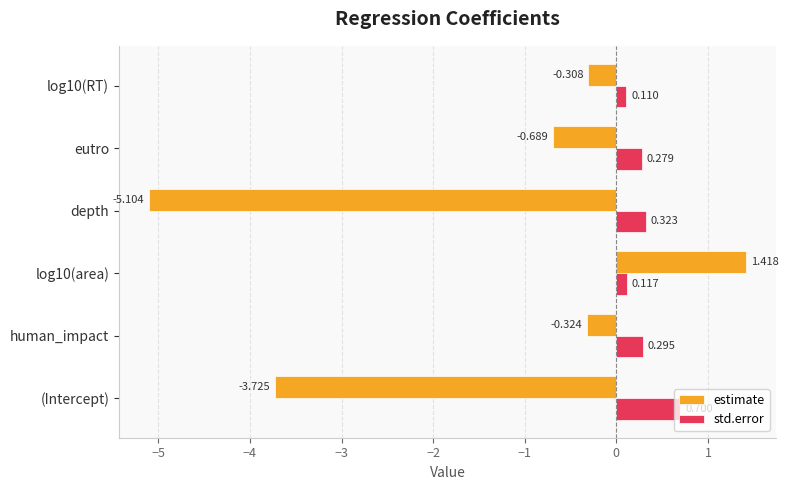

What is the sum of all std.error values?

1.8